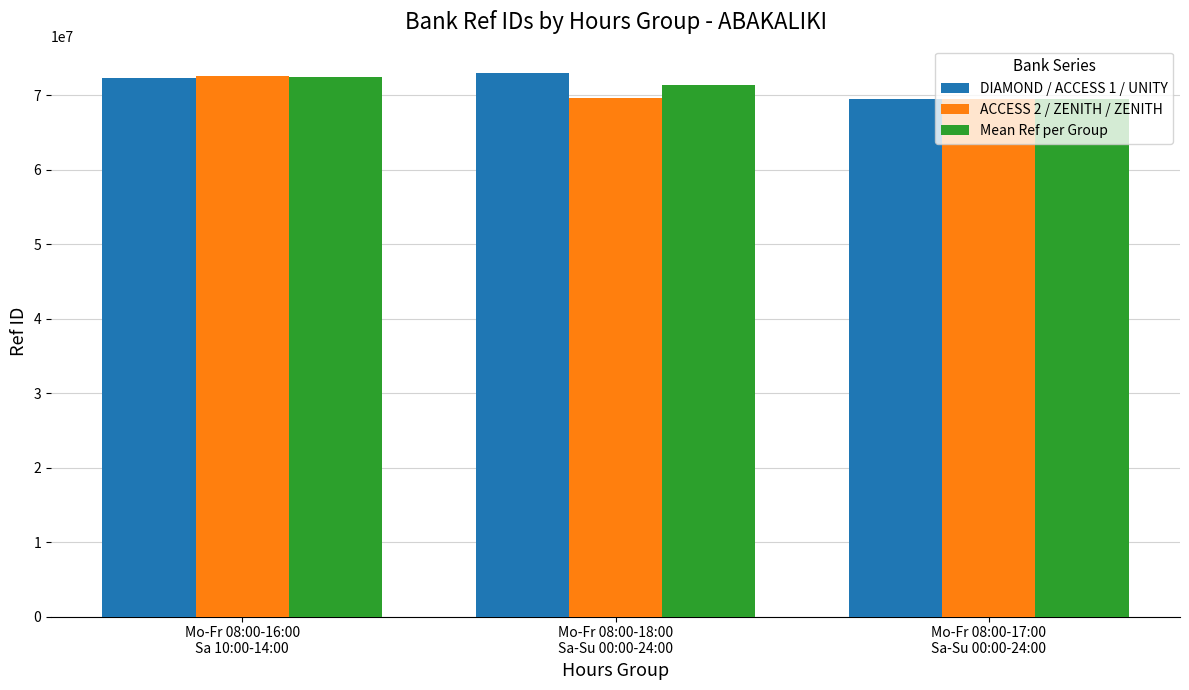

What are all the series names shown in the legend?

DIAMOND / ACCESS 1 / UNITY, ACCESS 2 / ZENITH / ZENITH, Mean Ref per Group